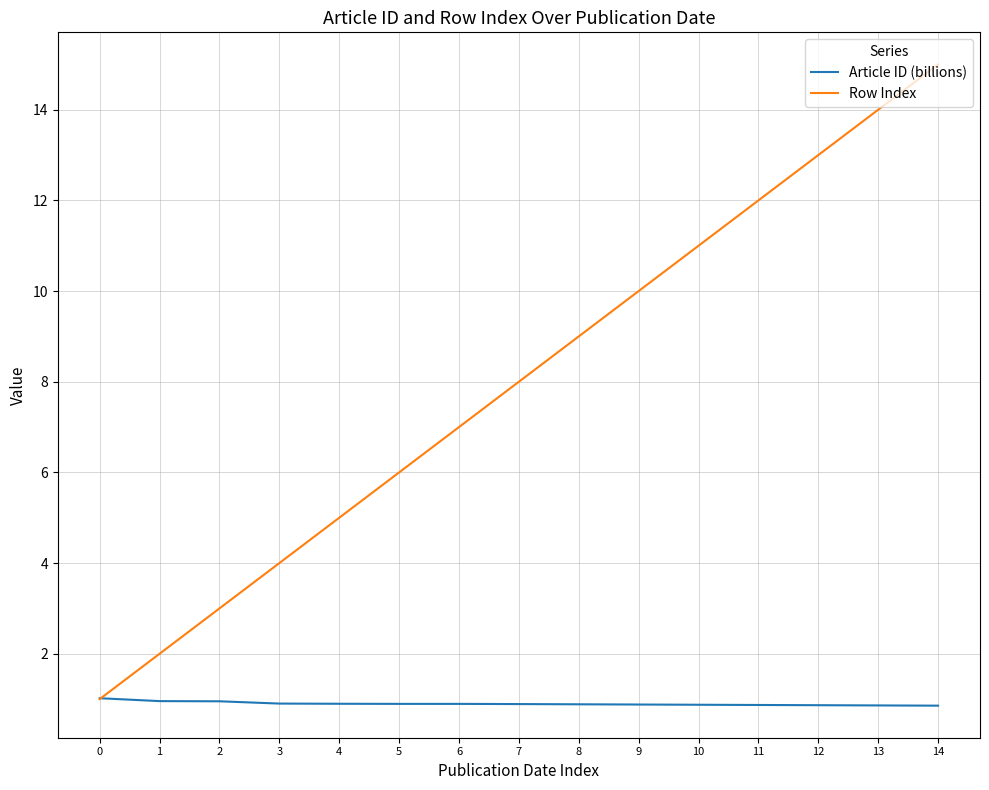

What is the minimum value shown in the chart?

0.9